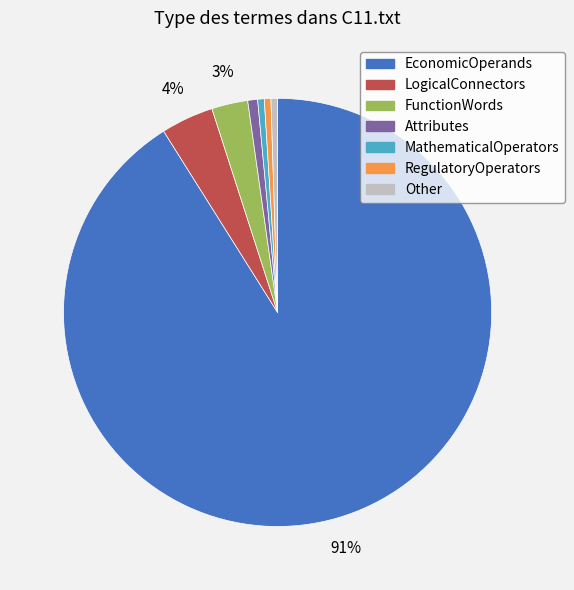

To the nearest percent, what is the average slice percentage?

14%